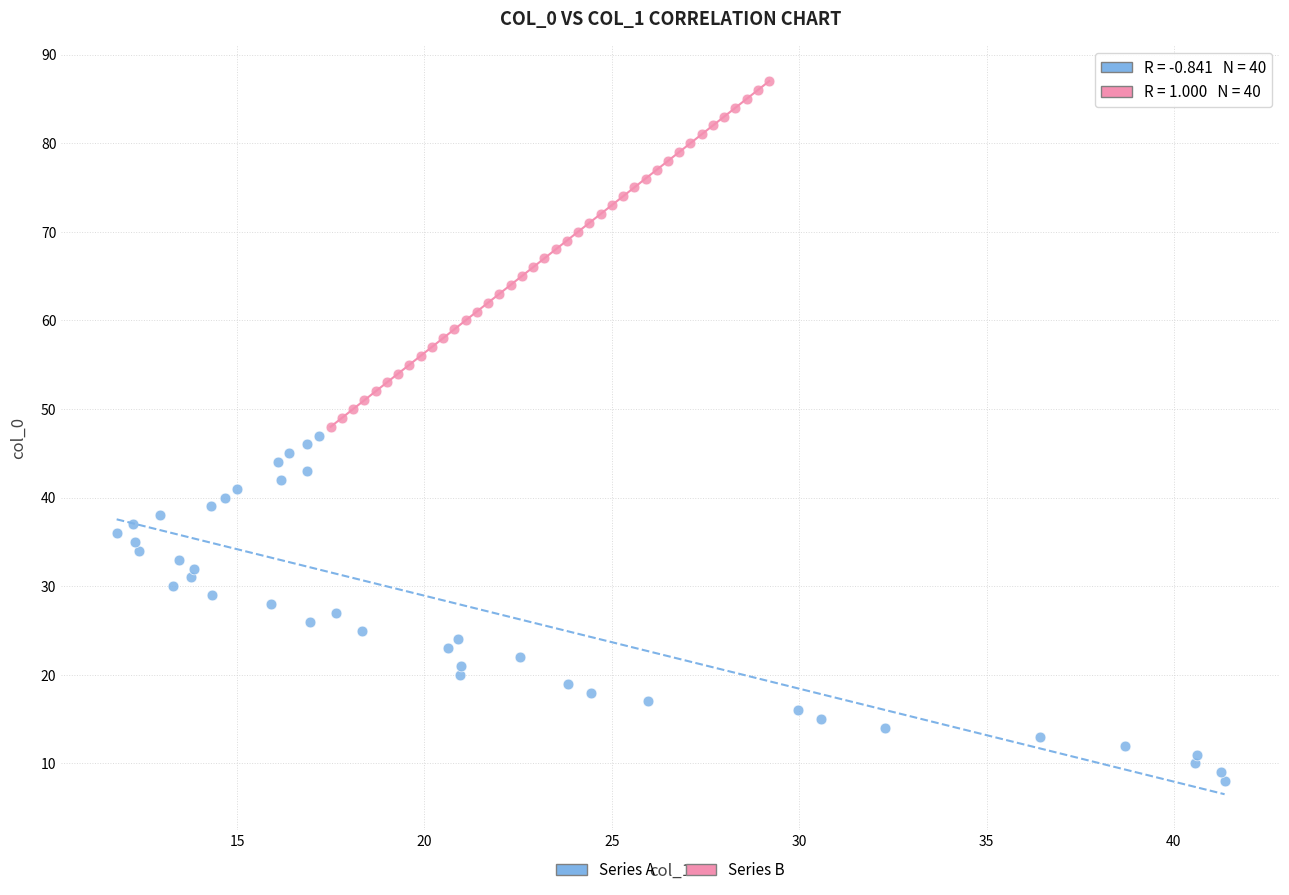

Which series contains the highest Y value?

Series B